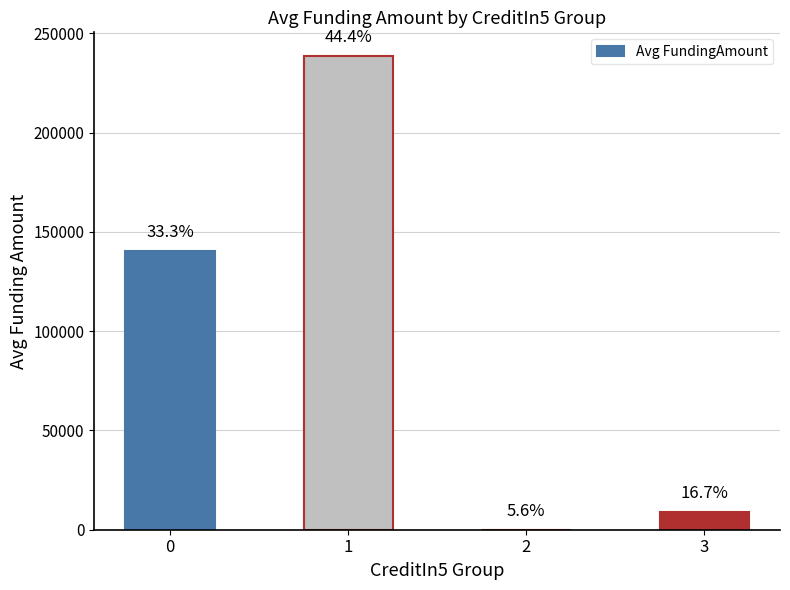

What is the value of the 2nd bar from the left?

238568.8